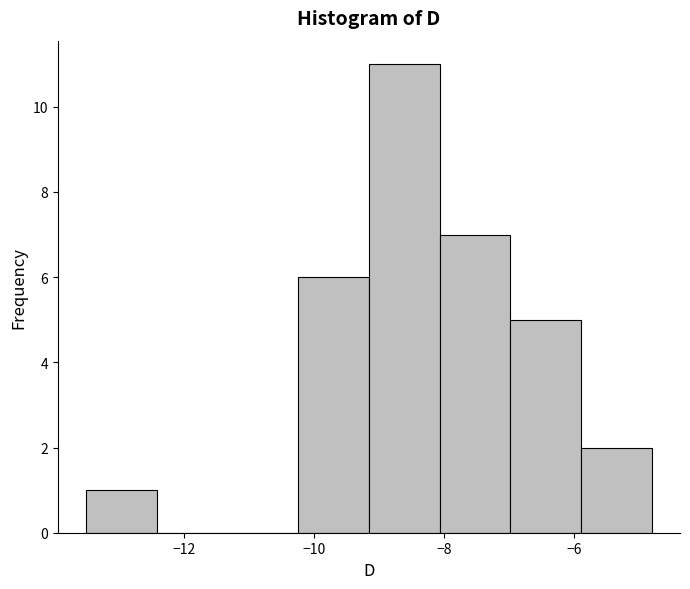

Reading left to right, transcribe this chart: for each bar, give the range it covers on the x-axis and its height. Neither the bar edges nor the heights are printed on the chart, so give them approximately, as read against the axes.

-13.6 to -12.4: 1
-12.4 to -11.4: 0
-11.4 to -10.2: 0
-10.2 to -9.2: 6
-9.2 to -8.0: 11
-8.0 to -7.0: 7
-7.0 to -5.8: 5
-5.8 to -4.8: 2